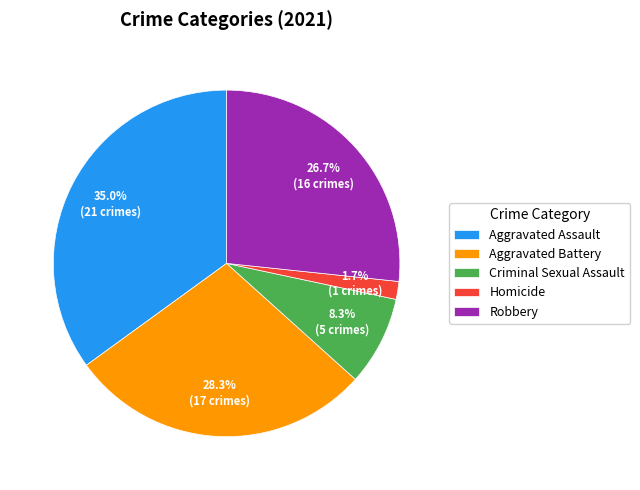

What percentage is NOT represented by Homicide?

98.3%